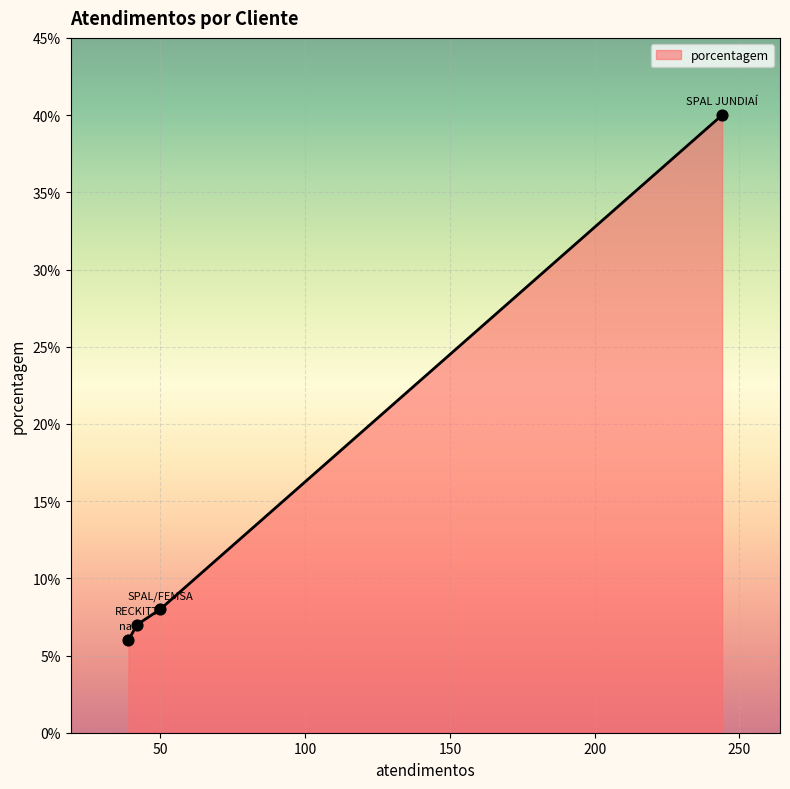

What is the average value?

15